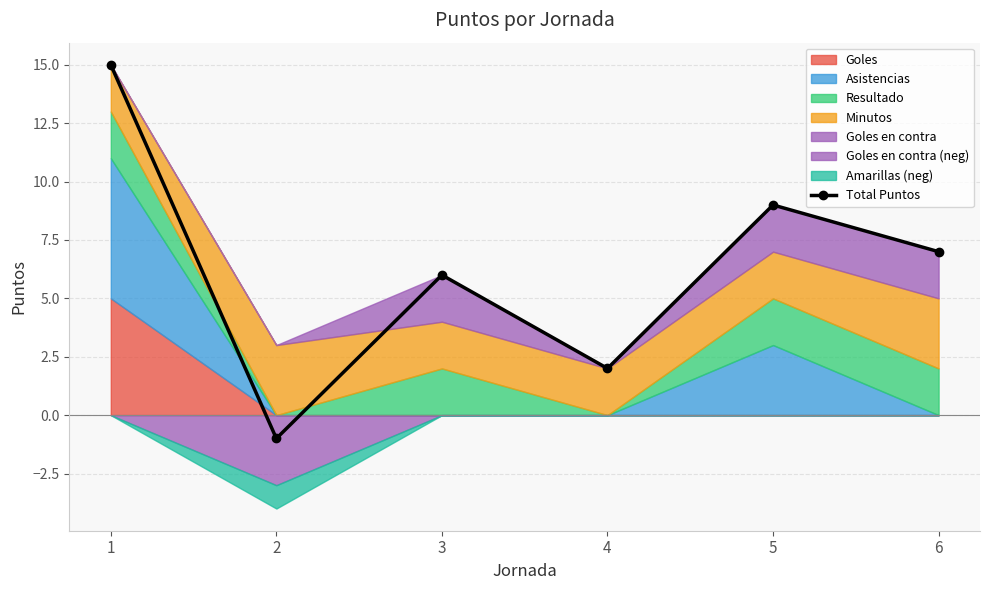

At which category does the chart reach its peak across all series?

1